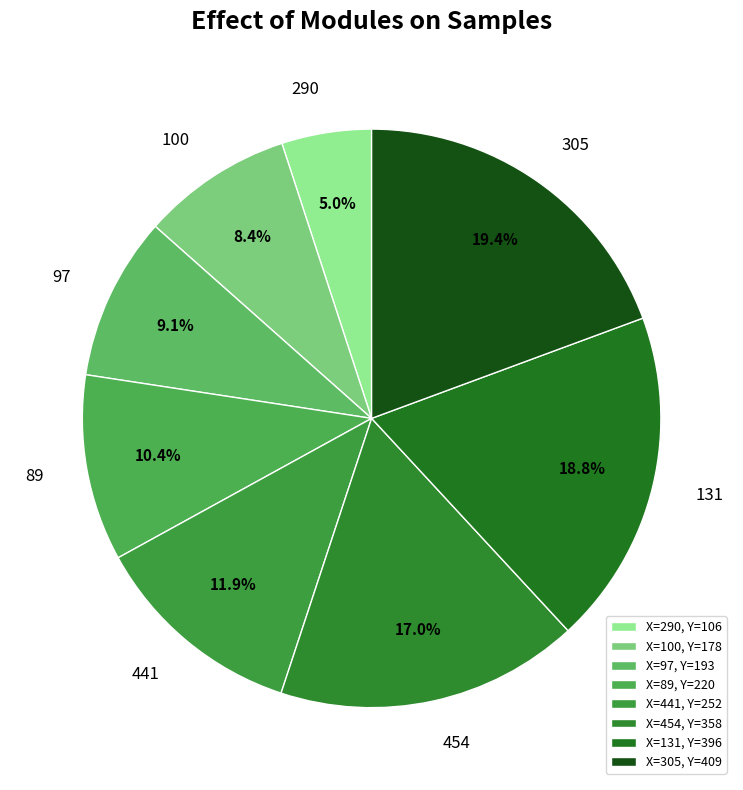

To the nearest percent, what portion does 305 represent?

19%